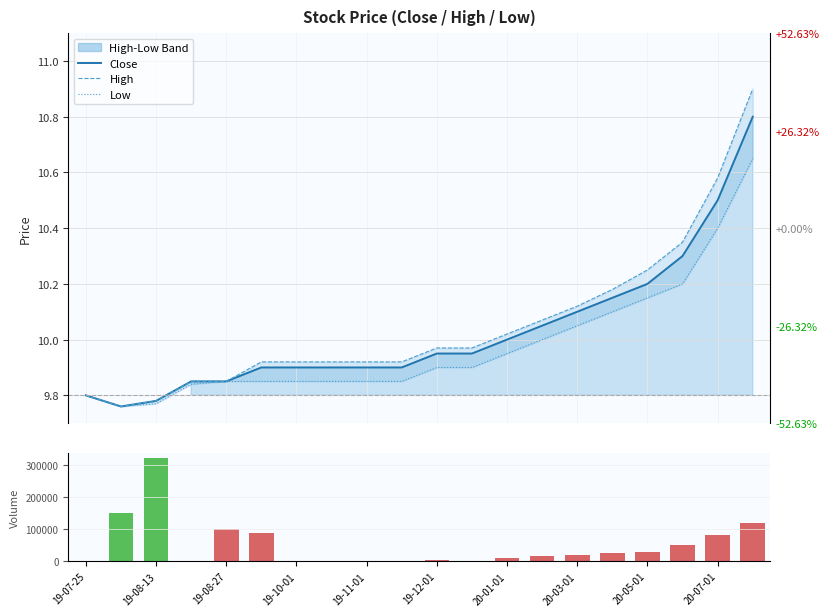

Is the value of High at 19-08-27 greater than the value of Close at 19-10-01?

No